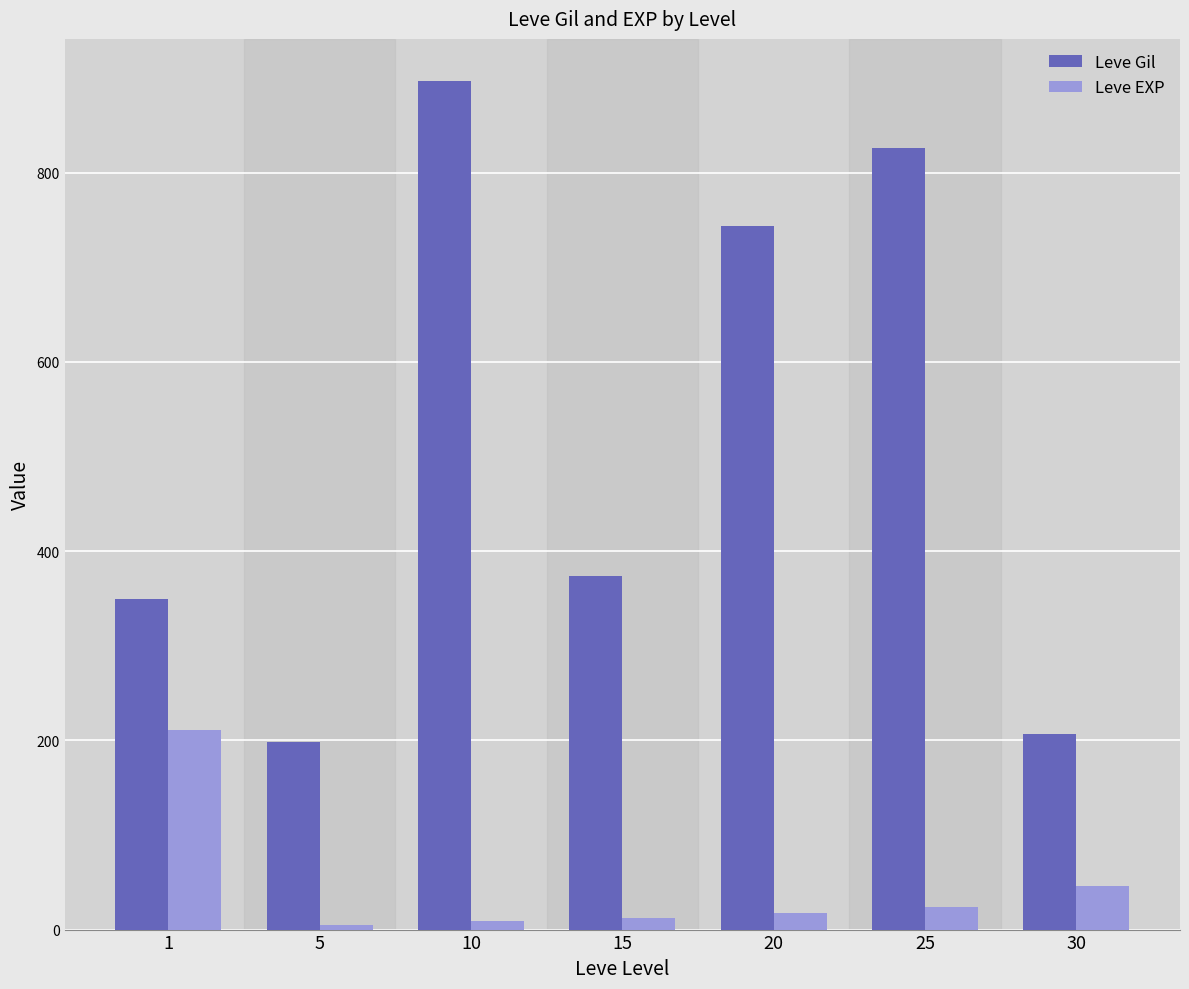

Is it true that Leve EXP equals 46.3 at 30?

True